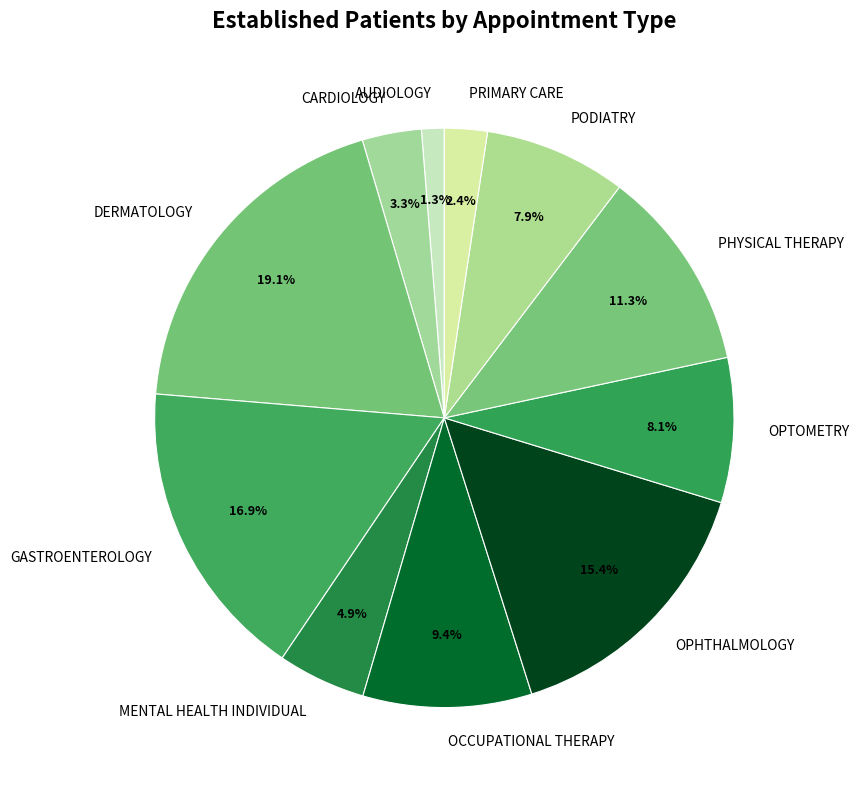

Combined, do OPHTHALMOLOGY and OPTOMETRY account for over 50%?

No